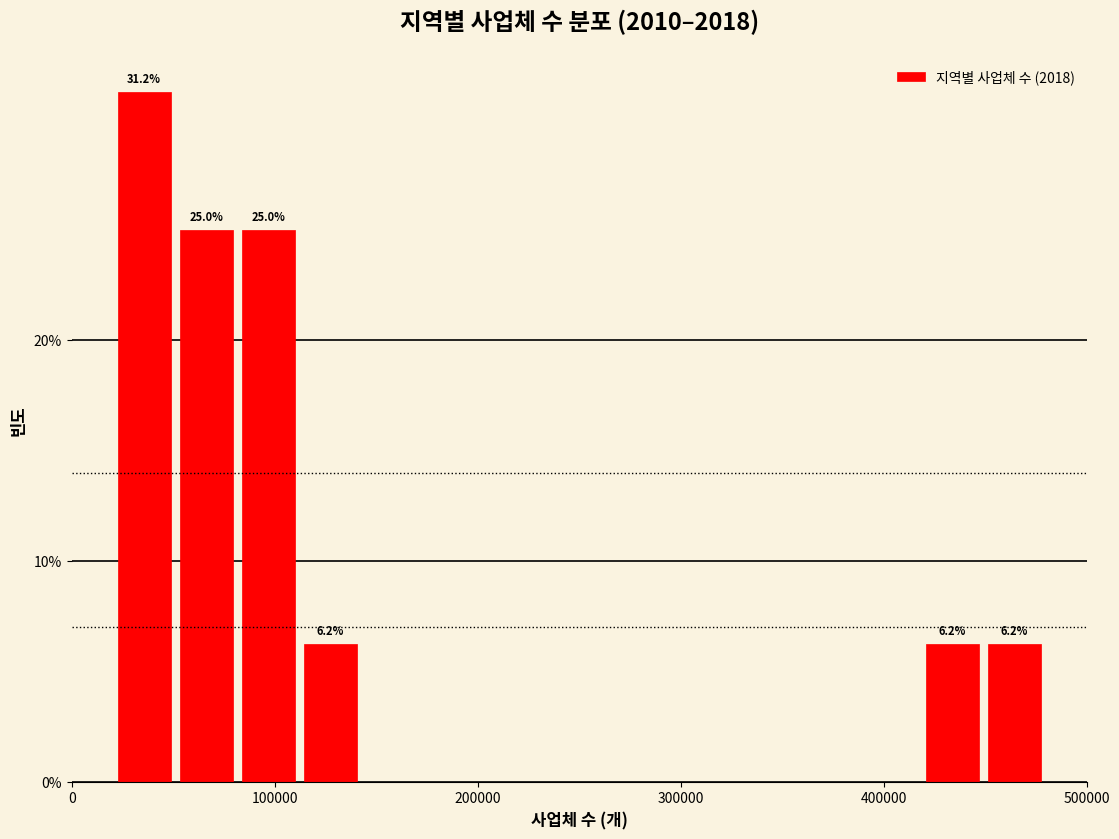

Read against the x-axis, roughly where is the centre of the tallest bar?

40000